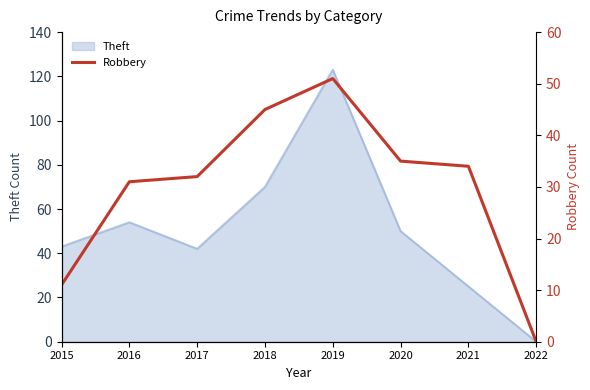

True or false: Theft has a value of 59 at 2022.

False